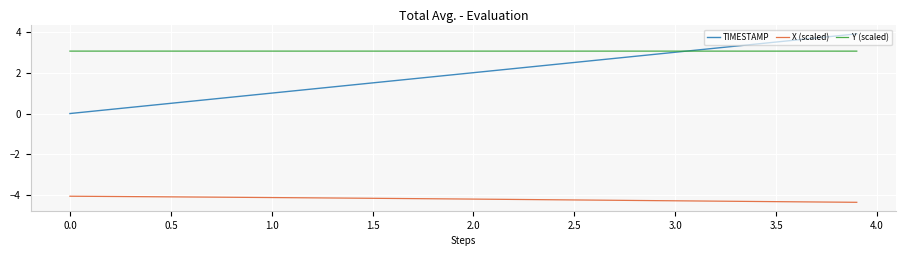

At how many categories does at least one series exceed 3?

40